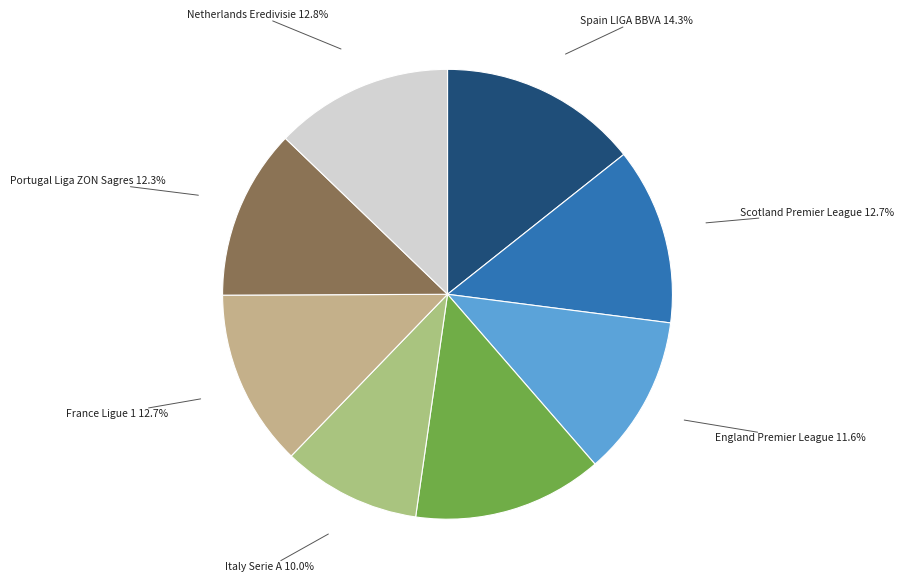

To the nearest percent, what is the combined percentage of Portugal Liga ZON Sagres and England Premier League?

24%